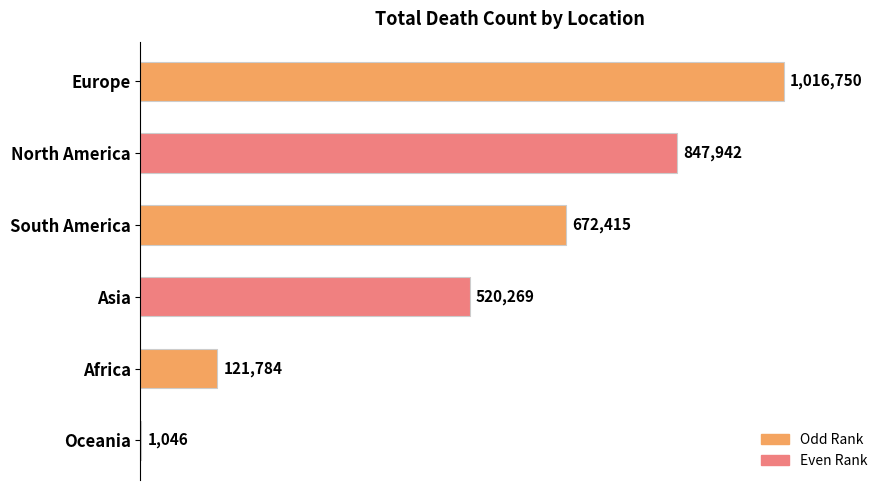

True or false: the data shows 308809 at South America.

False